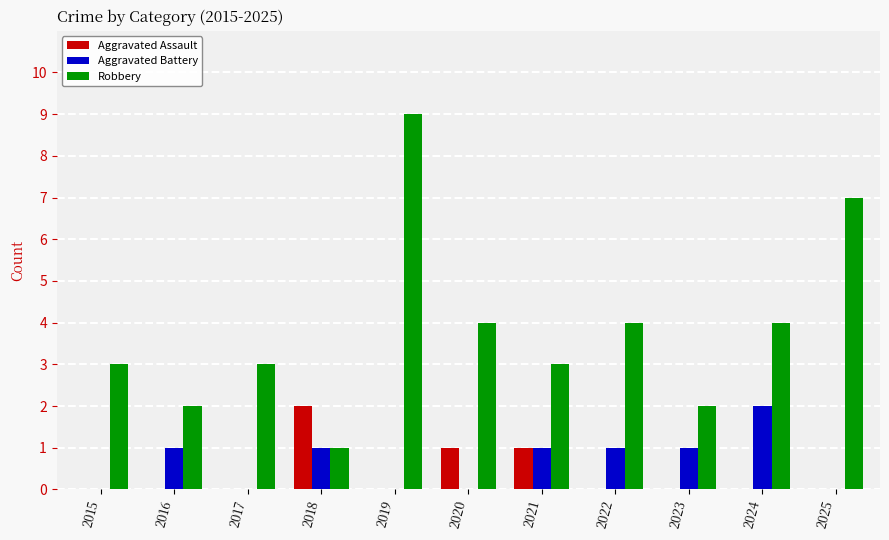

How many Robbery values are between 2 and 4?

8